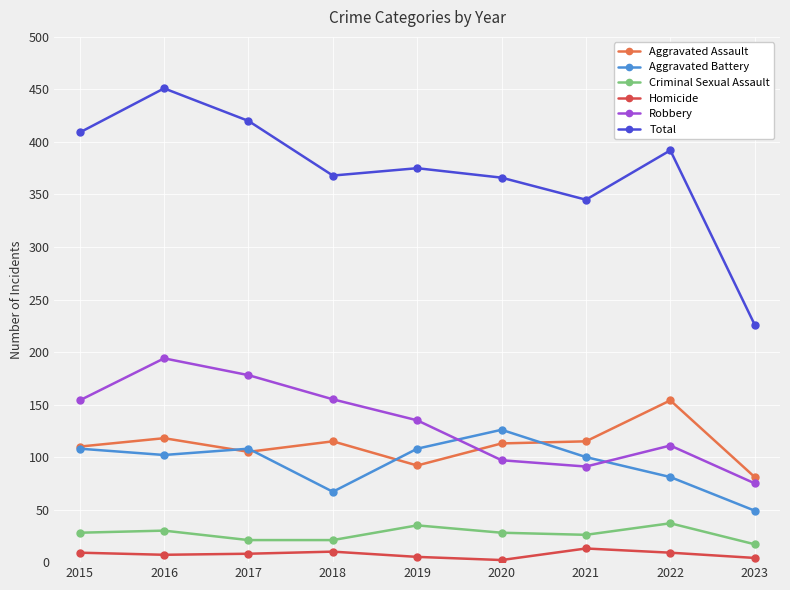

True or false: Robbery has more than 1 points higher than both neighbors.

True